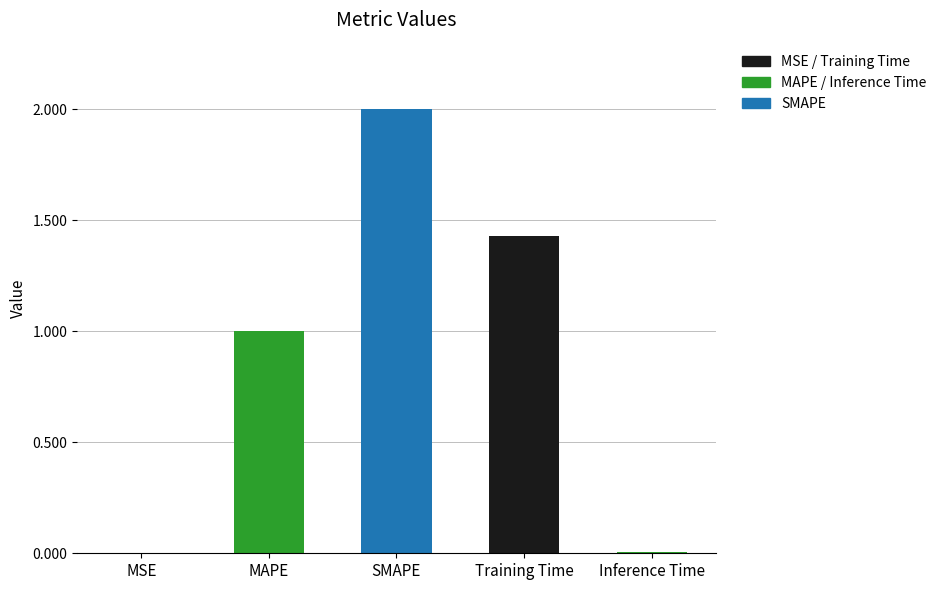

What is the sum of all values?

4.4